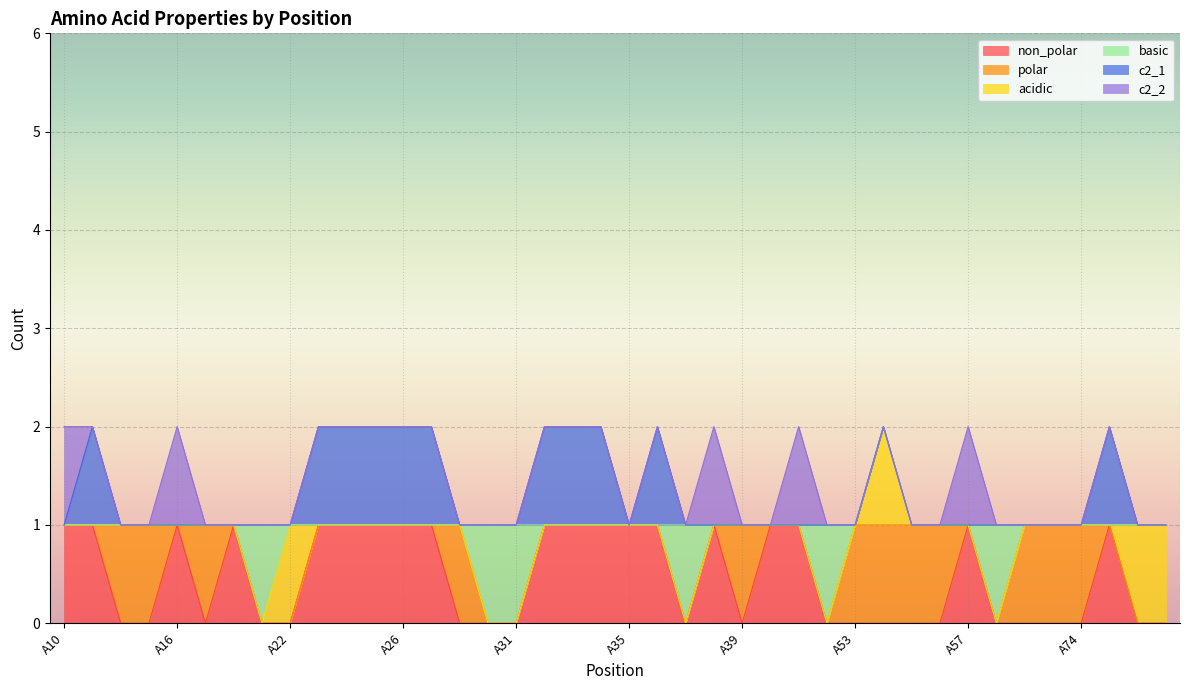

Is it true that basic equals 0 at A54?

False